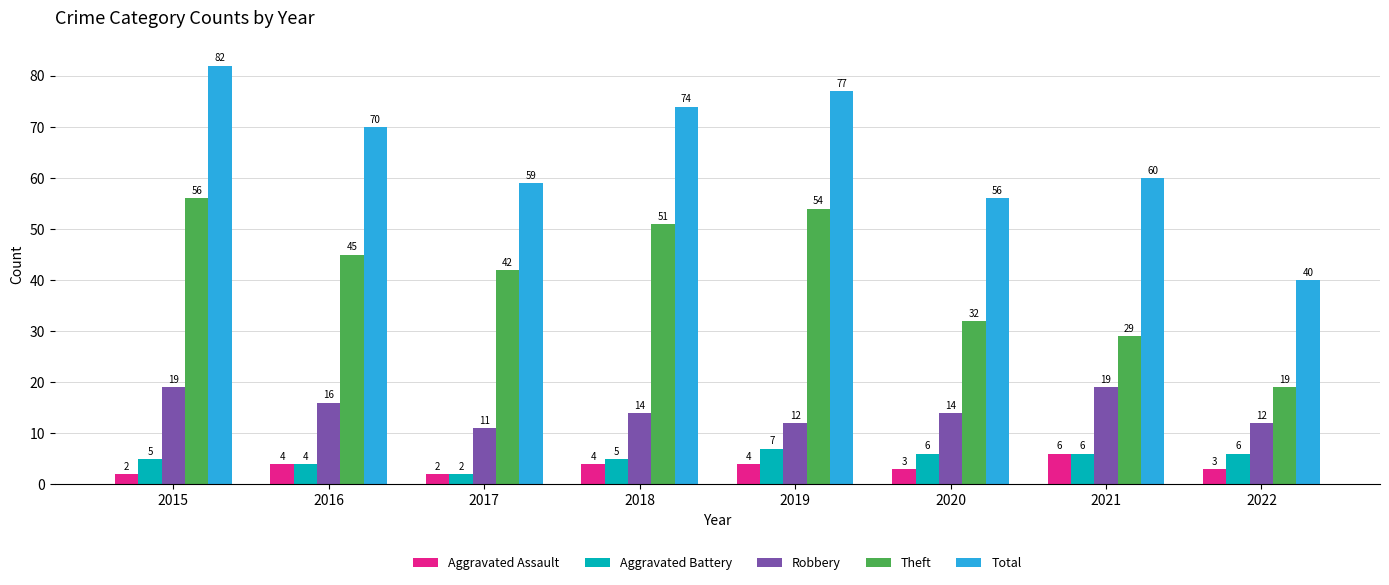

Which category has the lowest value in the Robbery series?

2017